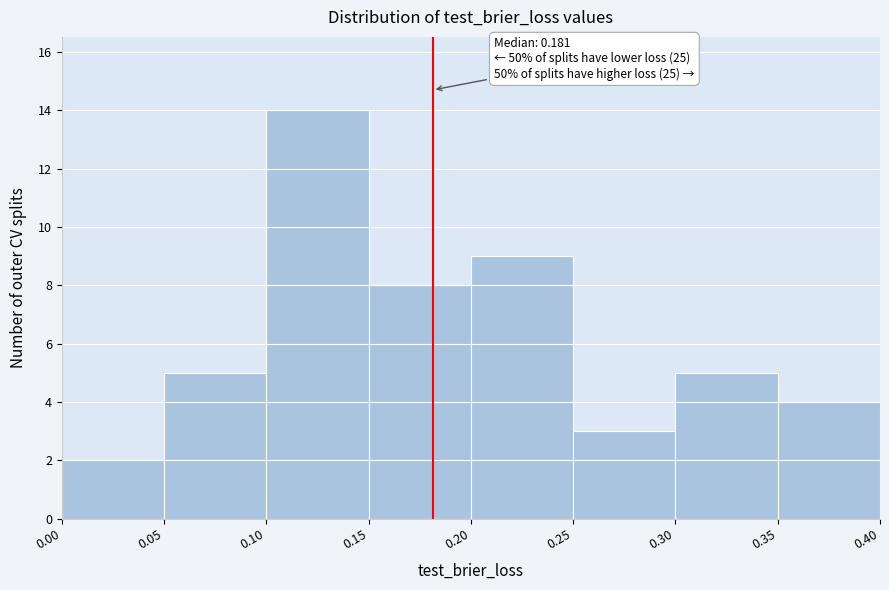

Over which range of the x-axis is the bar tallest?

0.10 to 0.15